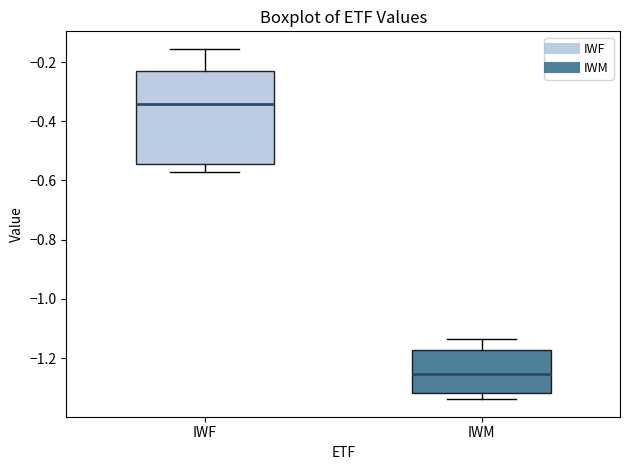

Reading left to right, transcribe this box plot: for each box, give where its median line is, the range the box spans, and where its two whiskers end, as read against the y-axis. The values are not printed on the chart, so give them approximately, as read against the axis.

IWF: median -0.34, box -0.54 to -0.24, whiskers -0.58 to -0.16
IWM: median -1.26, box -1.32 to -1.18, whiskers -1.34 to -1.14